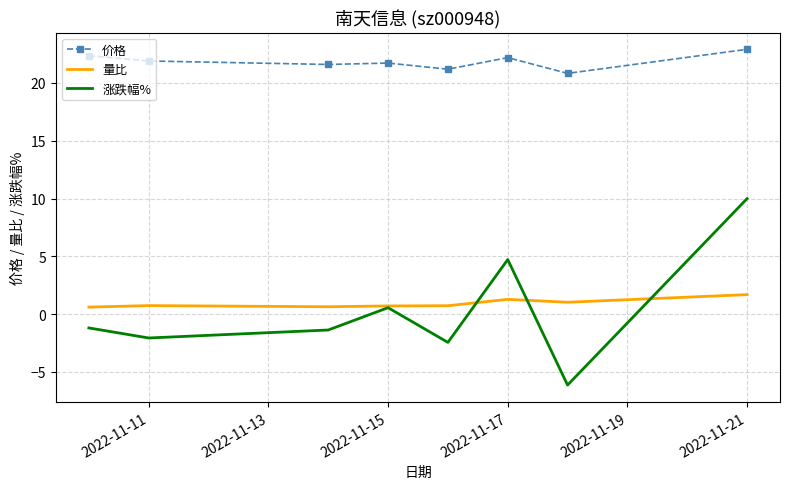

What are all the series names shown in the legend?

价格, 量比, 涨跌幅%